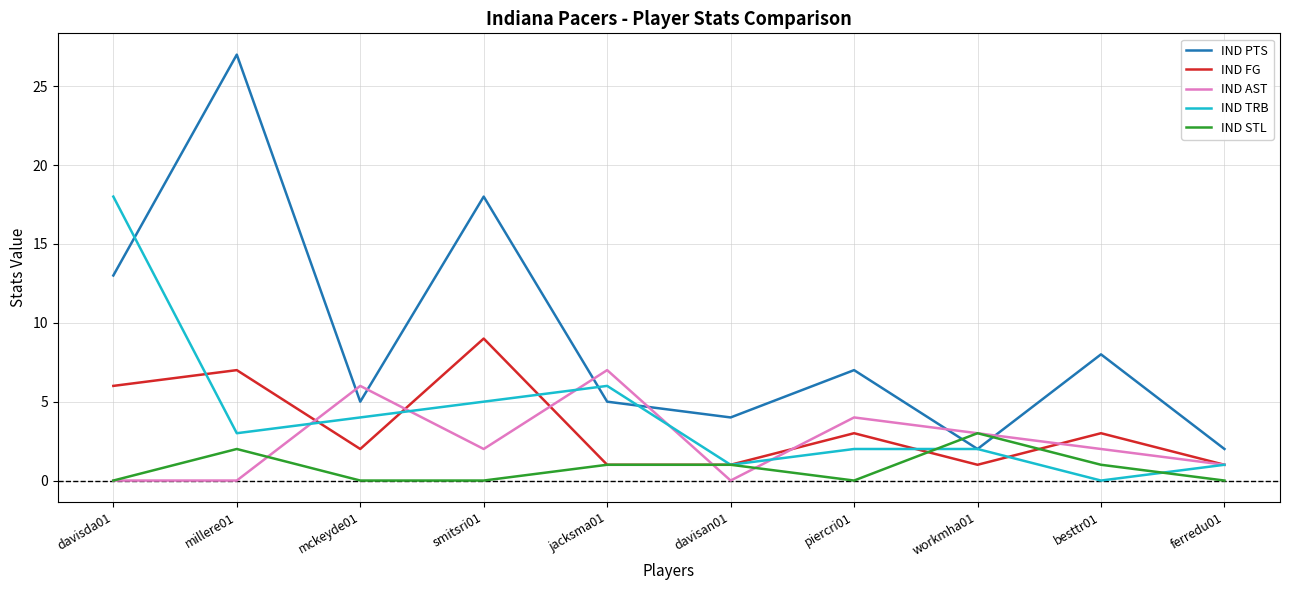

What are all the series names shown in the legend?

IND PTS, IND FG, IND AST, IND TRB, IND STL